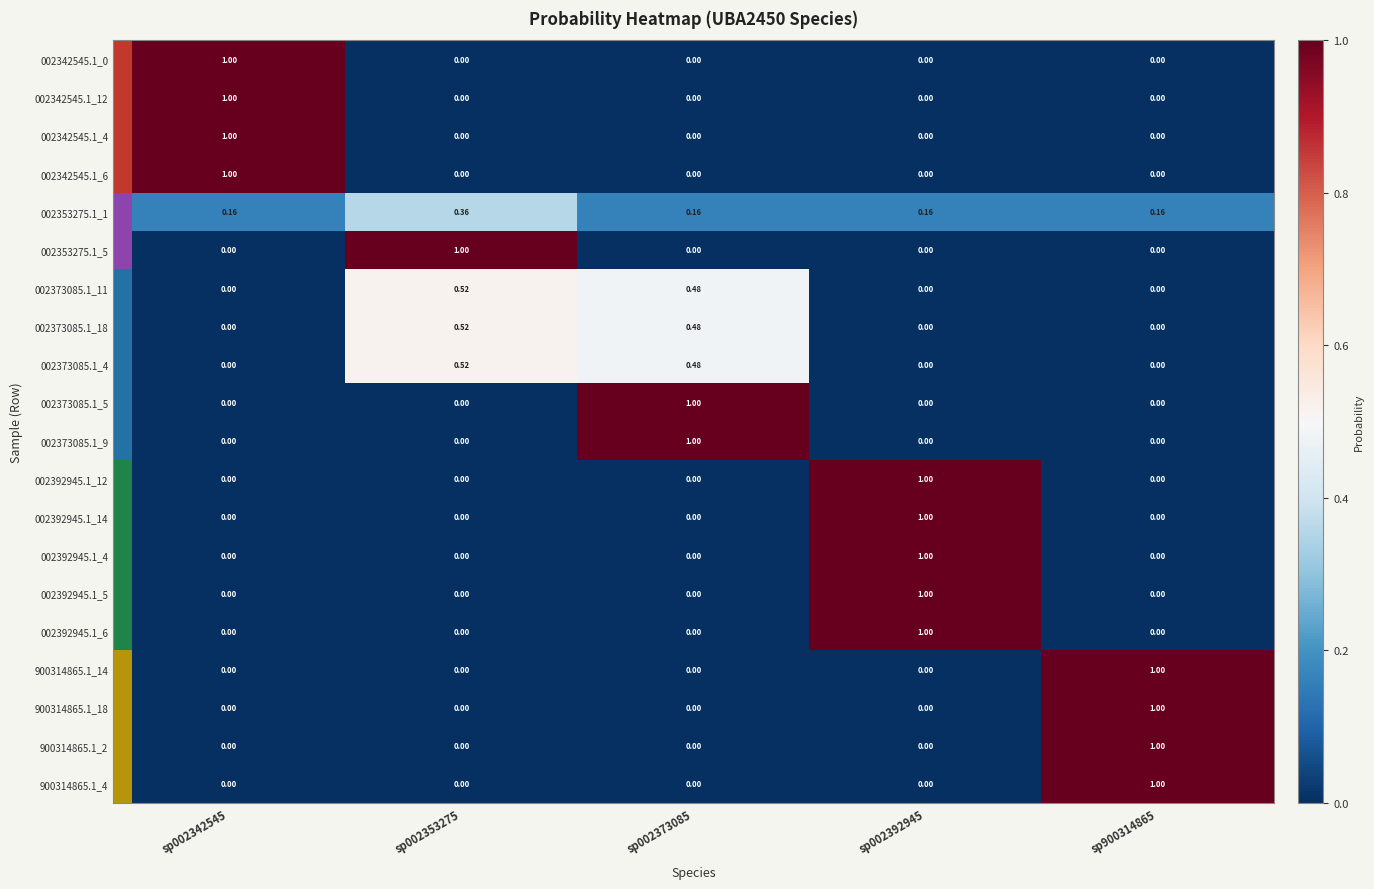

Is the value of 002342545.1_12 at sp002342545 greater than the value of 900314865.1_18 at sp002373085?

Yes